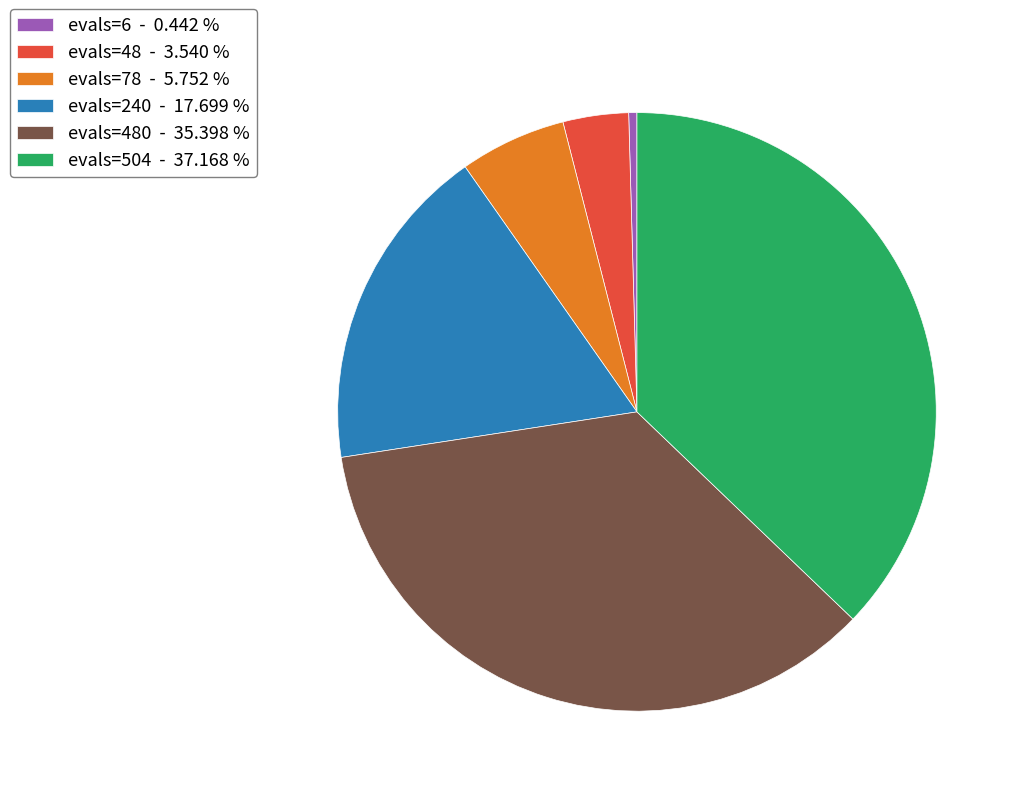

Rank the categories by value from highest to lowest.

evals=504 - 37.168 %, evals=480 - 35.398 %, evals=240 - 17.699 %, evals=78 - 5.752 %, evals=48 - 3.540 %, evals=6 - 0.442 %